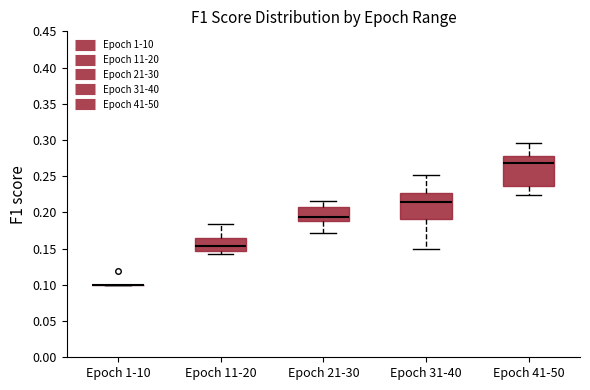

Where does the upper whisker of the box for Epoch 41-50 end on the y-axis? The values are not printed on the chart, so give them approximately, as read against the axis.

0.295